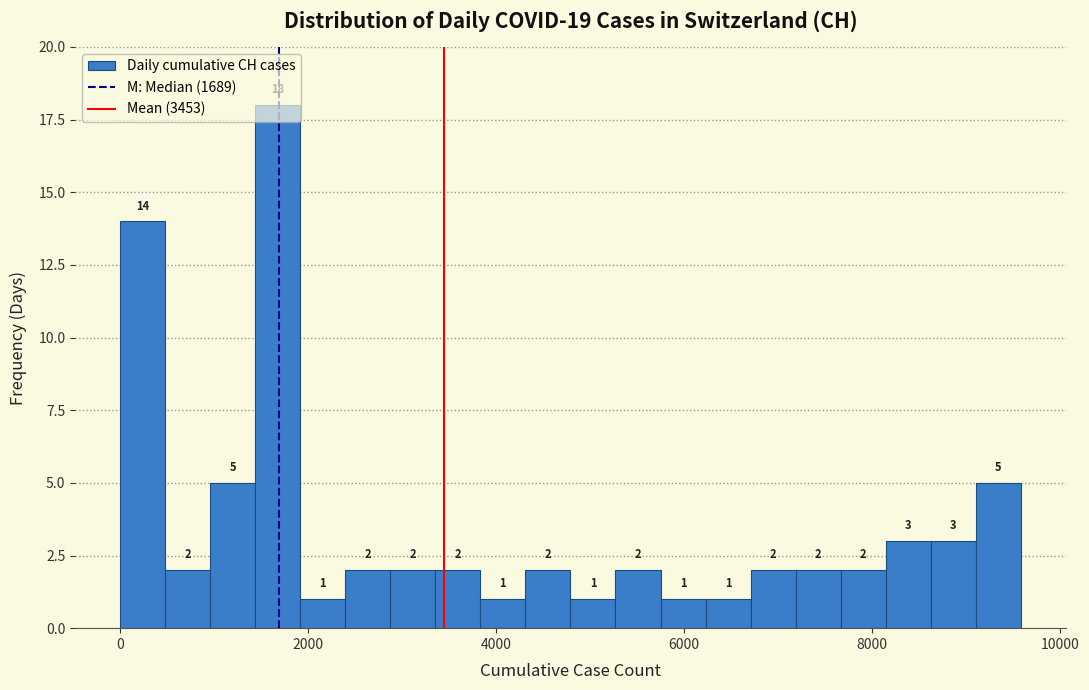

Read against the x-axis, roughly where is the centre of the tallest bar?

1600